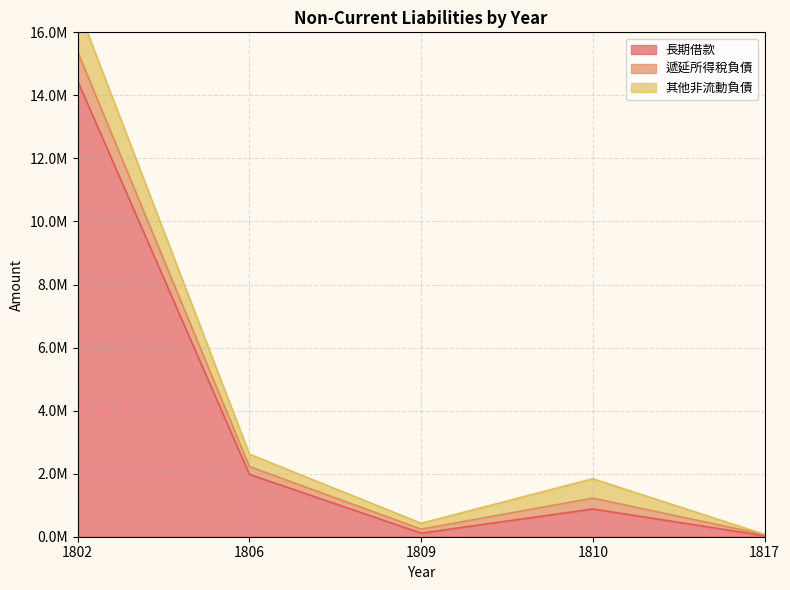

Which series has the widest spread of values?

長期借款